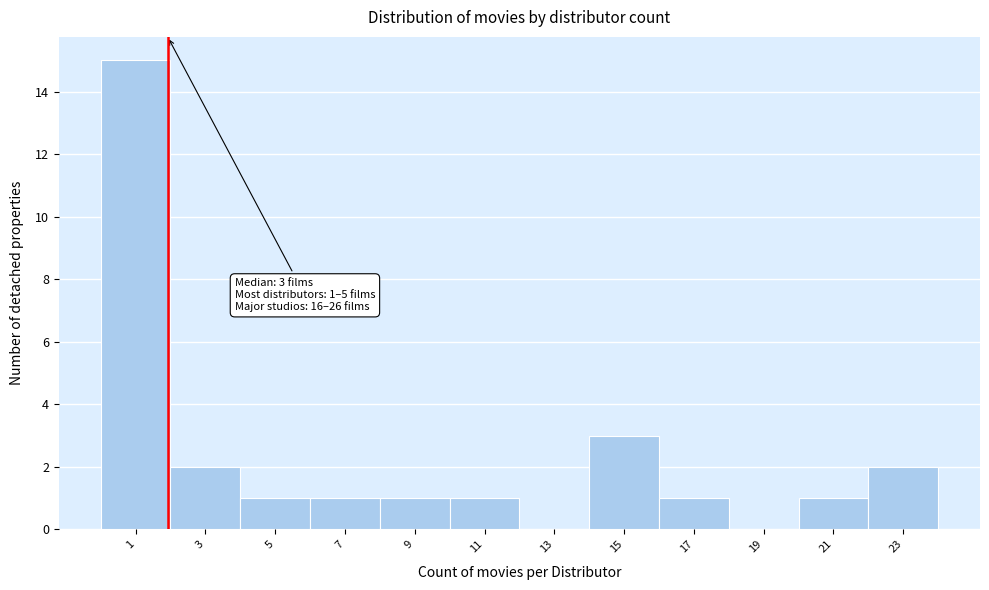

Reading left to right, transcribe all the data shown in this chart.

1=15	3=2	5=1	7=1	9=1	11=1	13=0	15=3	17=1	19=0	21=1	23=2